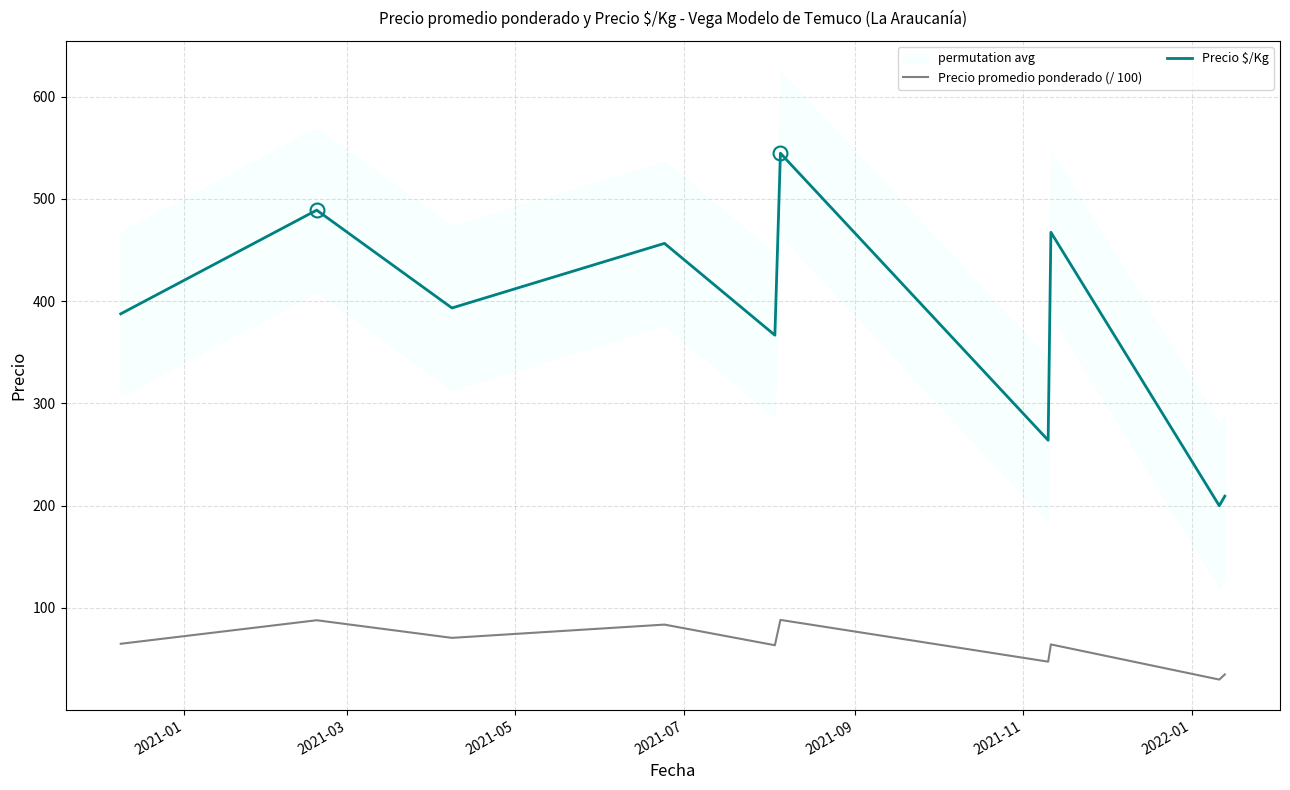

In Precio $/Kg, how many points are lower than both neighbors (excluding endpoints)?

4